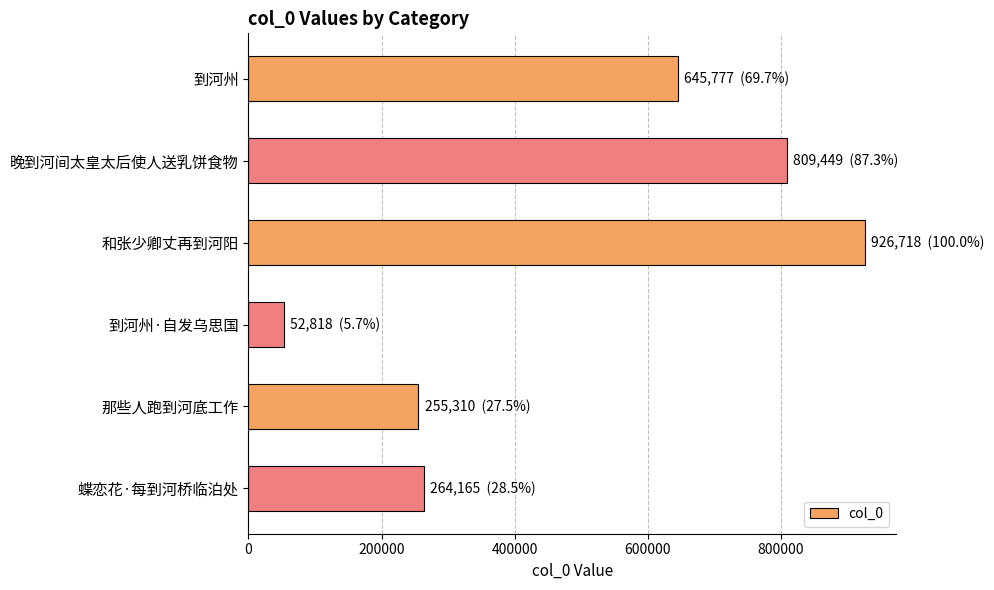

What is the difference between the maximum and minimum values?

873900